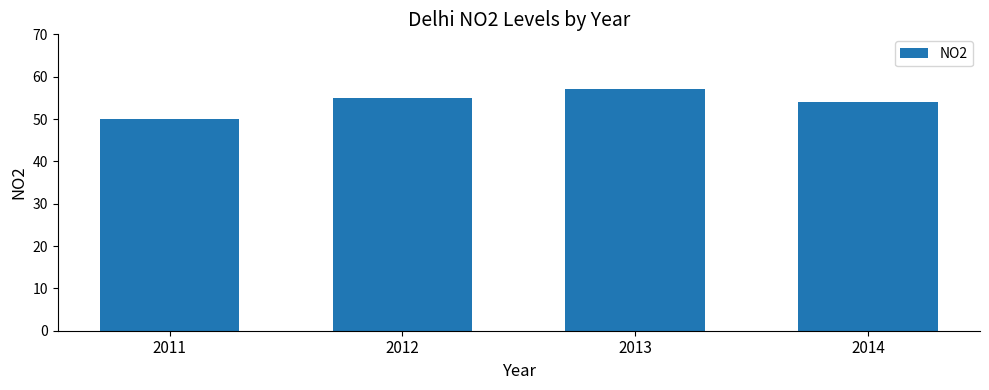

What is the change in value from 2011 to 2014?

+4